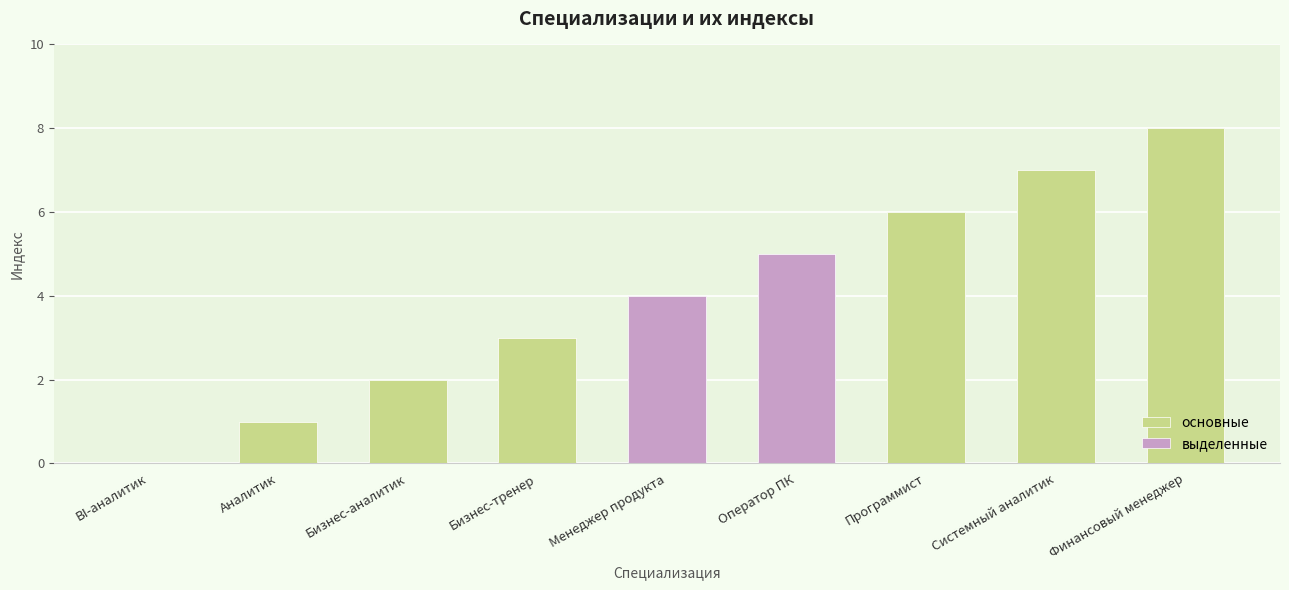

What is the greatest value displayed?

8